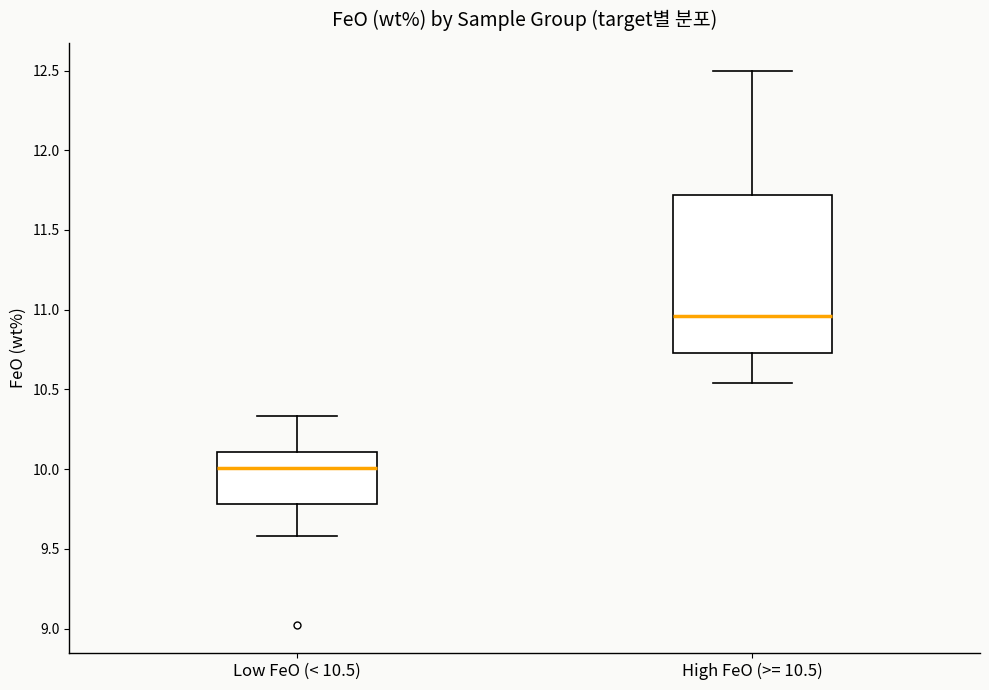

Reading left to right, read every box against the y-axis: the position of its median line, the range the box covers, and the ends of its whiskers. The values are not printed on the chart, so give them approximately, as read against the axis.

Low FeO (< 10.5): median 10.00, box 9.80 to 10.10, whiskers 9.60 to 10.35
High FeO (>= 10.5): median 10.95, box 10.75 to 11.70, whiskers 10.55 to 12.50